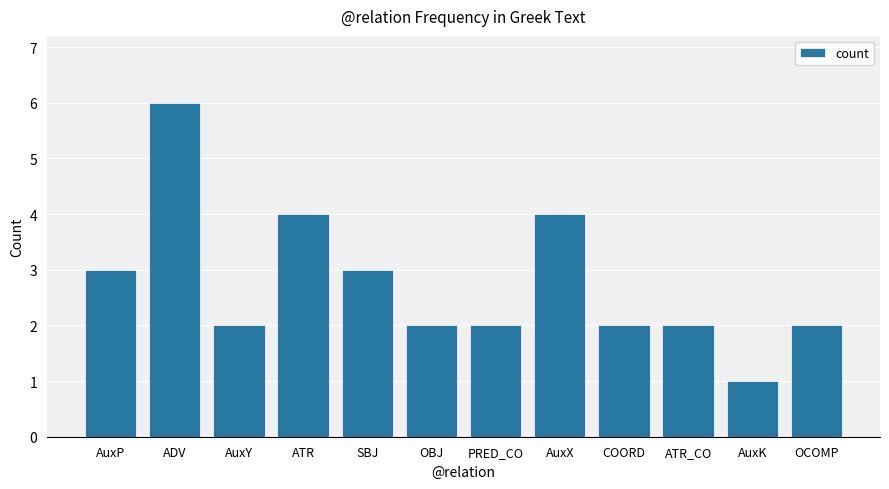

What value does the data have at AuxX?

4